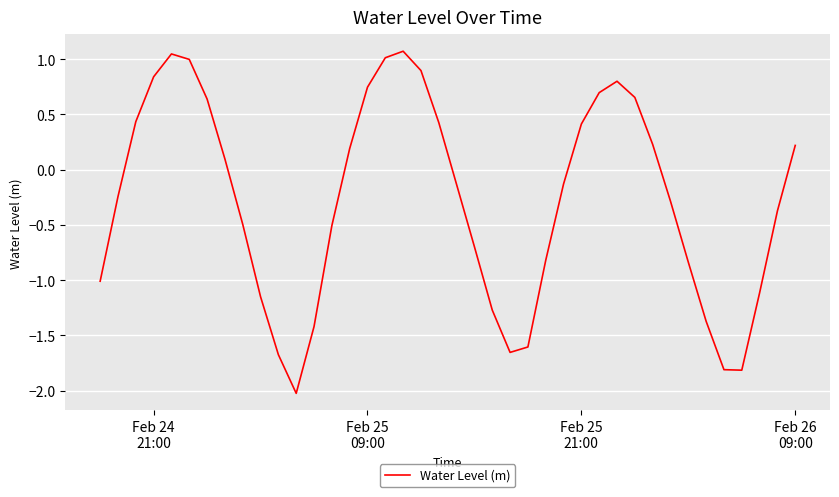

What is the difference between the maximum and minimum values?

3.1